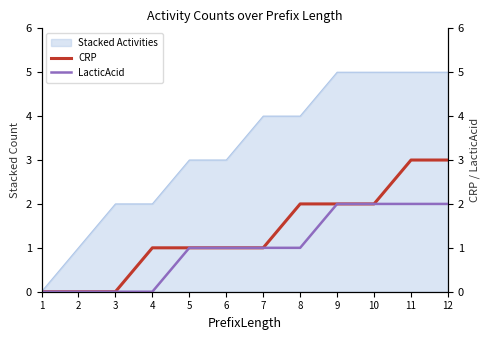

Is it true that CRP equals -2 at 1?

False